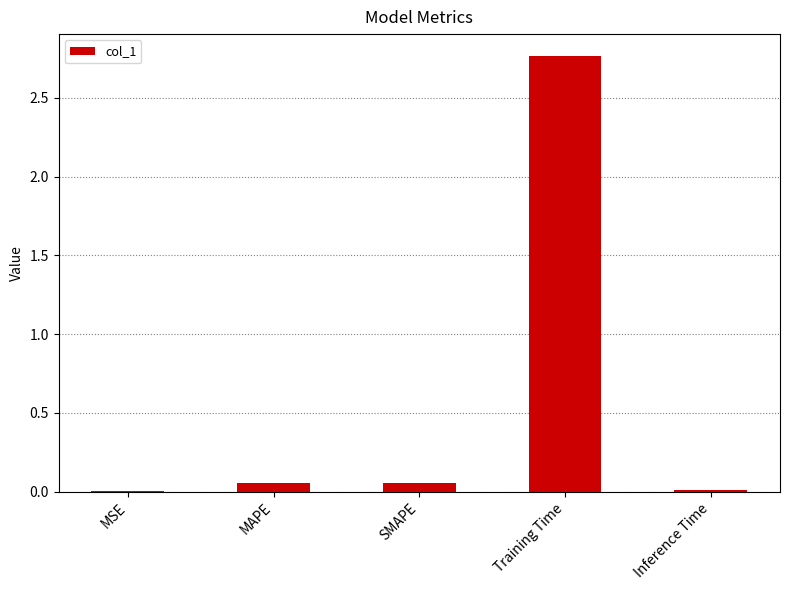

Which category has the highest value across all series?

Training Time